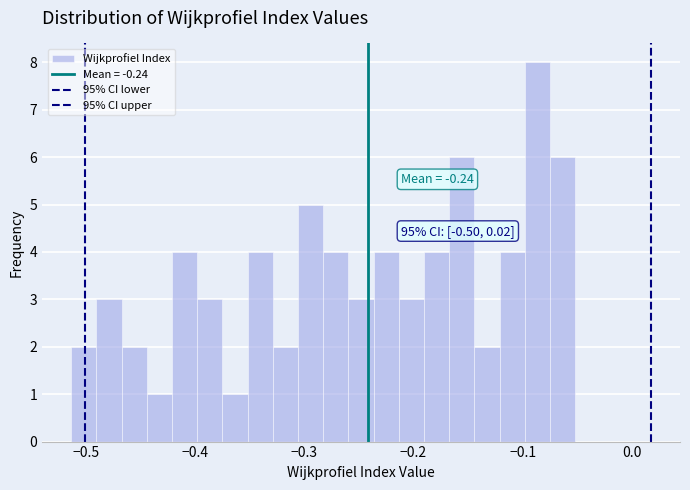

Around what value on the x-axis is the tallest bar? Give the approximate position of its centre, as read against the axis.

-0.09